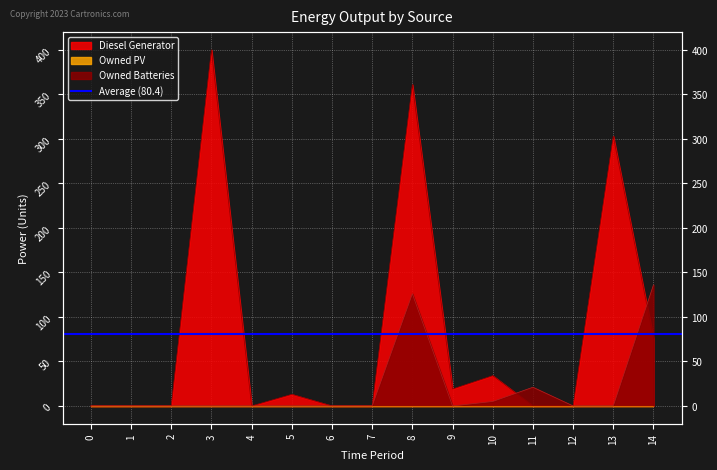

The value of Diesel Generator at 1 is -264. True or false?

False